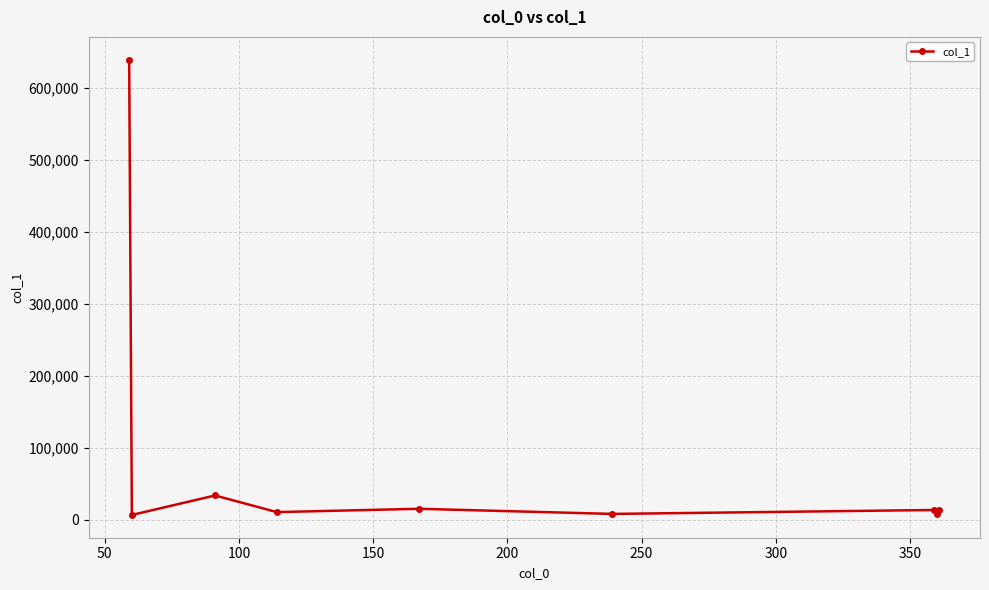

What is the value of the 7th point from the left?

13540.3